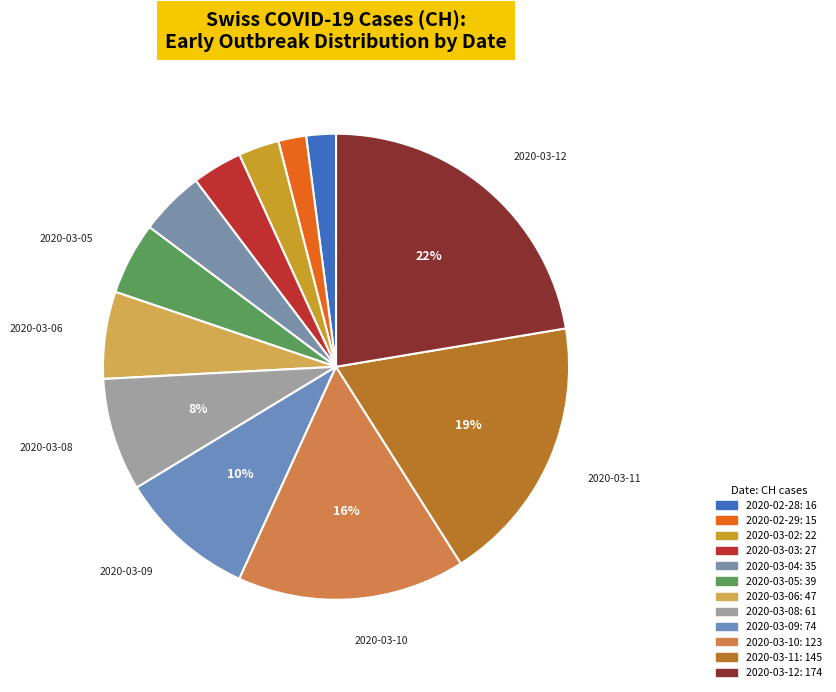

What percentage do 2020-03-08 and 2020-03-03 together represent?

11.3%